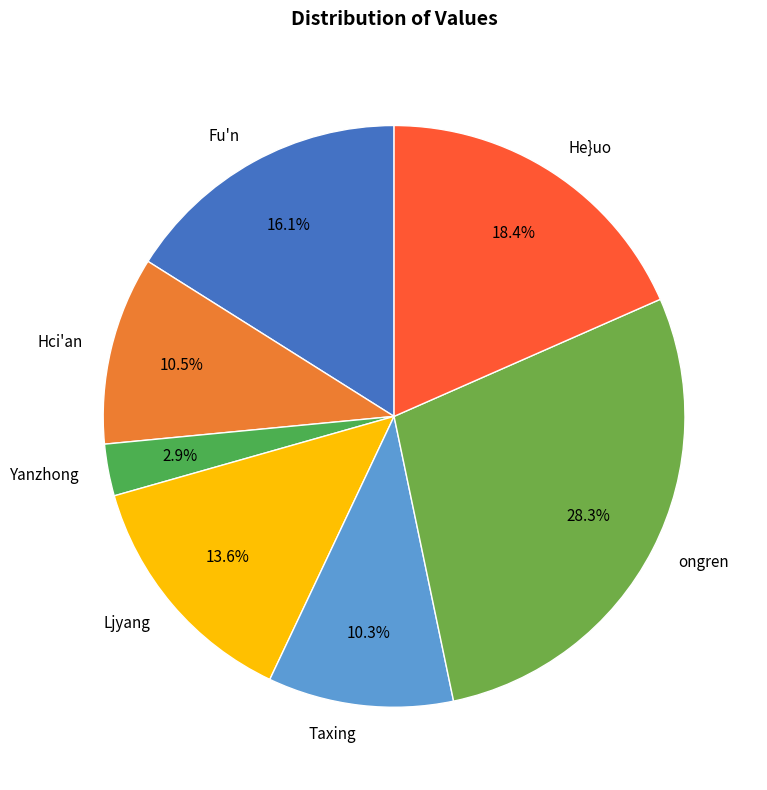

To the nearest percent, what is the combined percentage of Hci'an and Fu'n?

27%